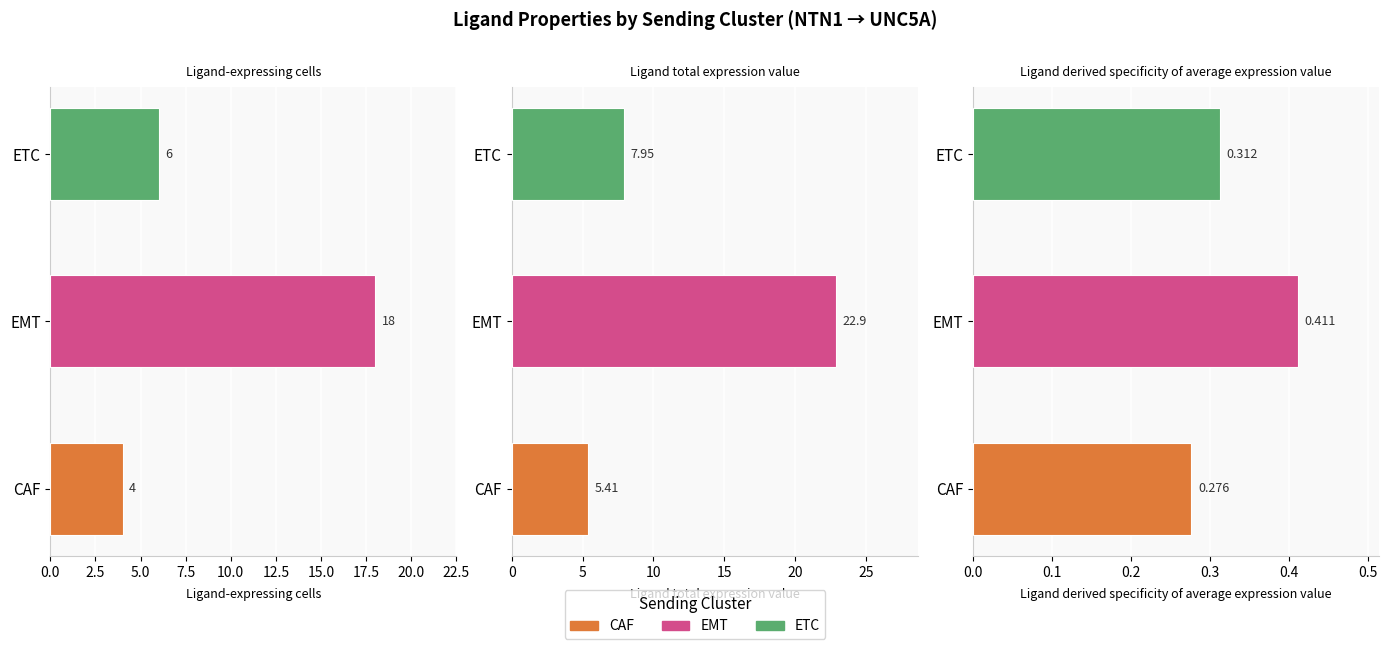

Reading right to left, what are all the values shown in this chart?

Ligand-expressing cells: 6.0	18.0	4.0
Ligand total expression value: 7.9	22.9	5.4
Ligand derived specificity of average expression value: 0.3	0.4	0.3